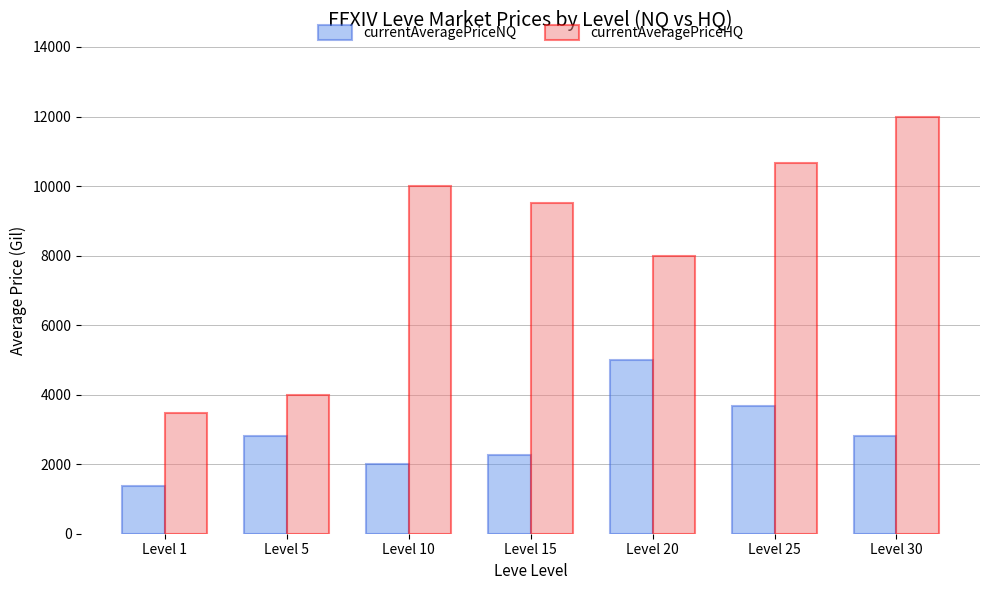

What are all the series names shown in the legend?

currentAveragePriceNQ, currentAveragePriceHQ